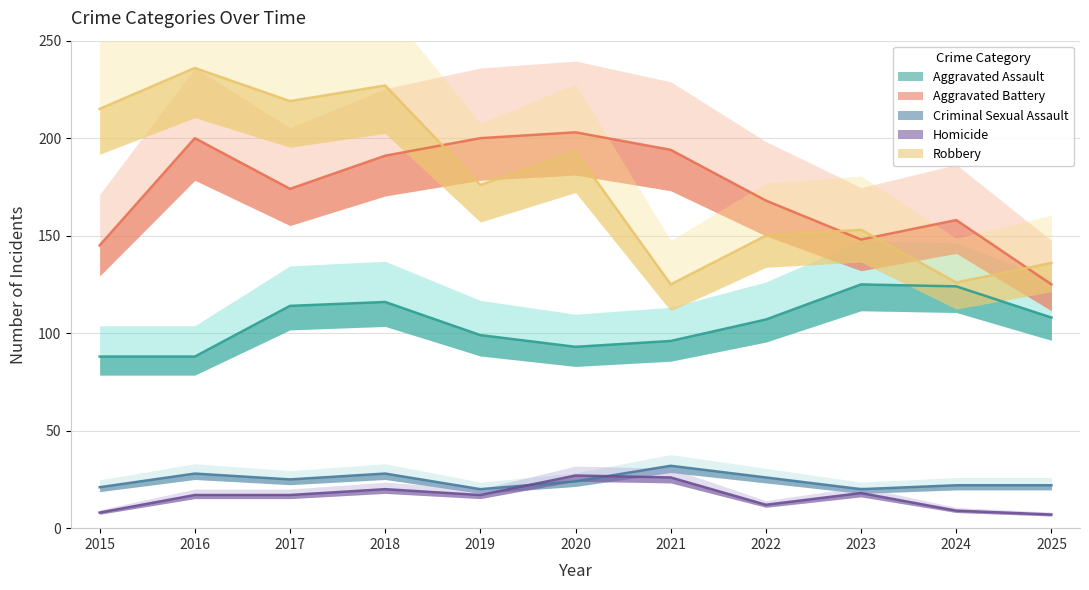

Between 2019 and 2018, which is larger?

2018